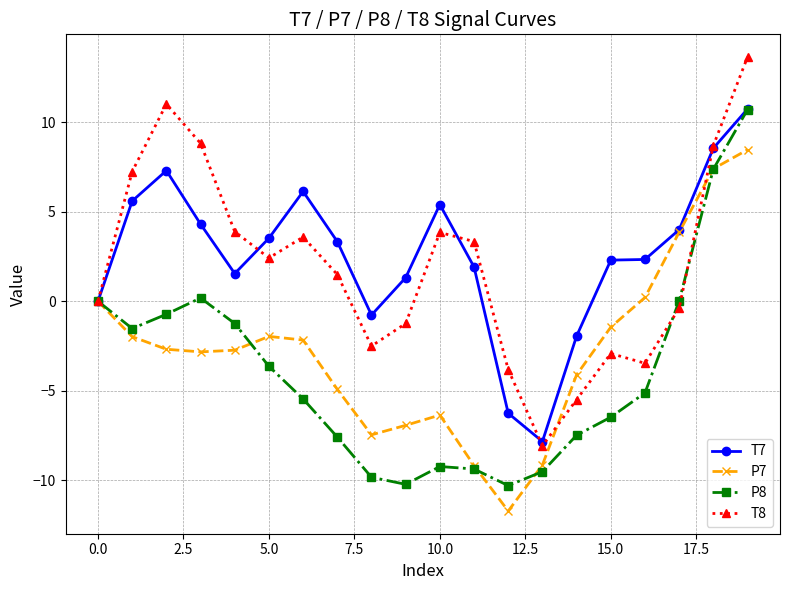

How many values in the T7 series are below 3?

10